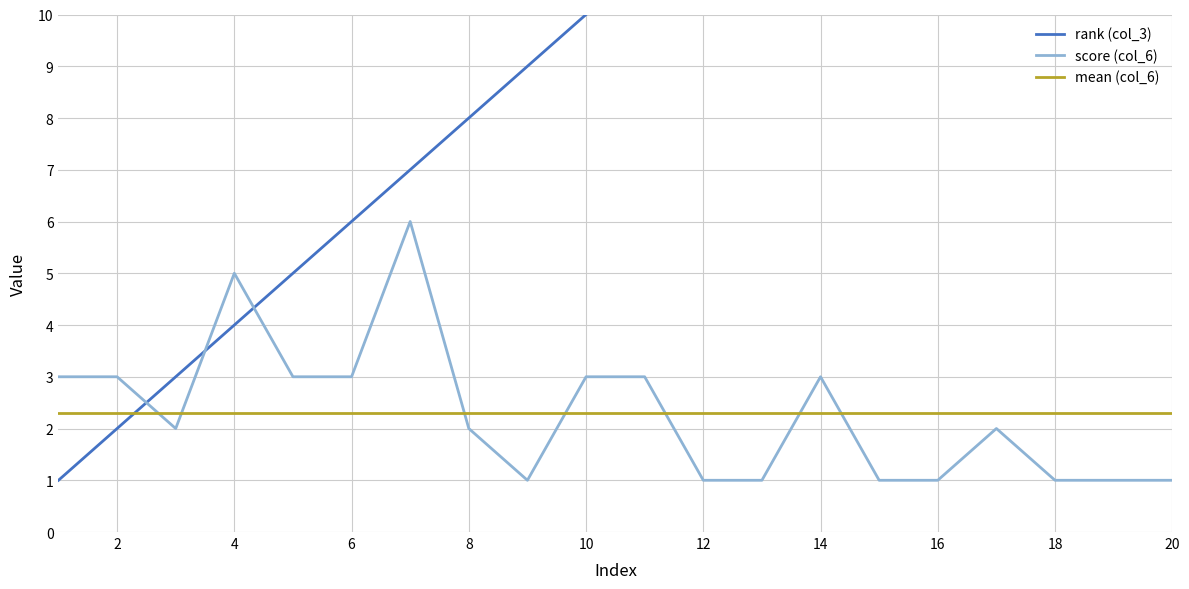

What are all the series names shown in the legend?

rank (col_3), score (col_6), mean (col_6)